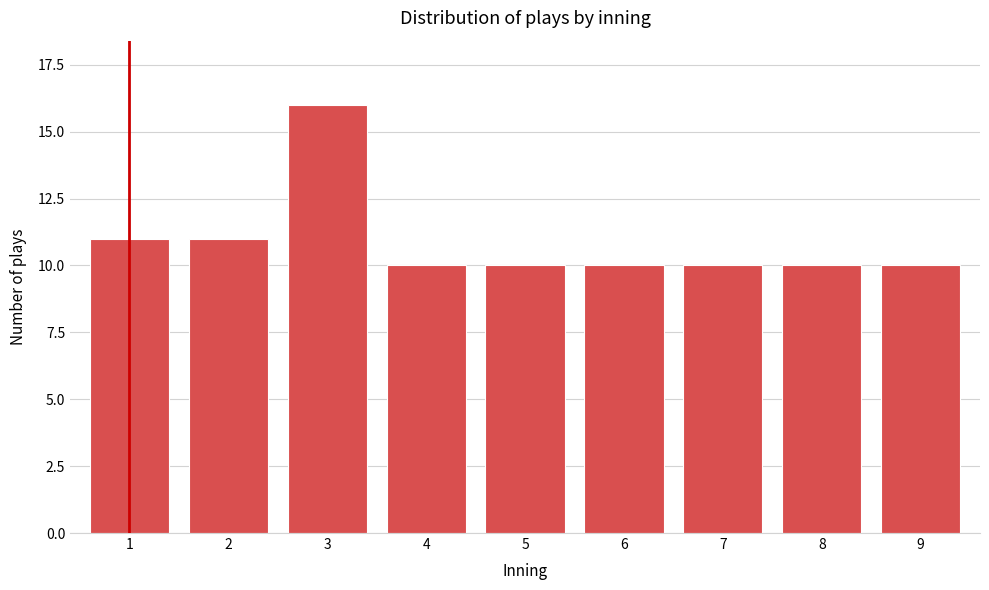

Reading left to right, what are all the values shown in this chart?

11	11	16	10	10	10	10	10	10